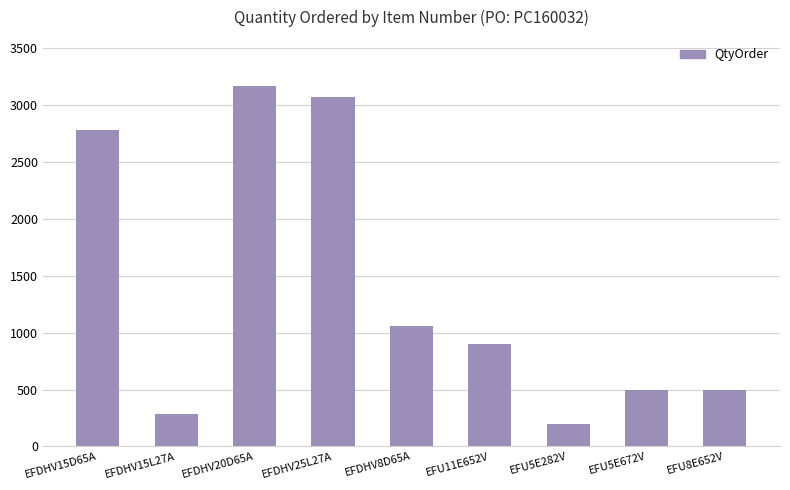

Count the number of categories in the chart.

9